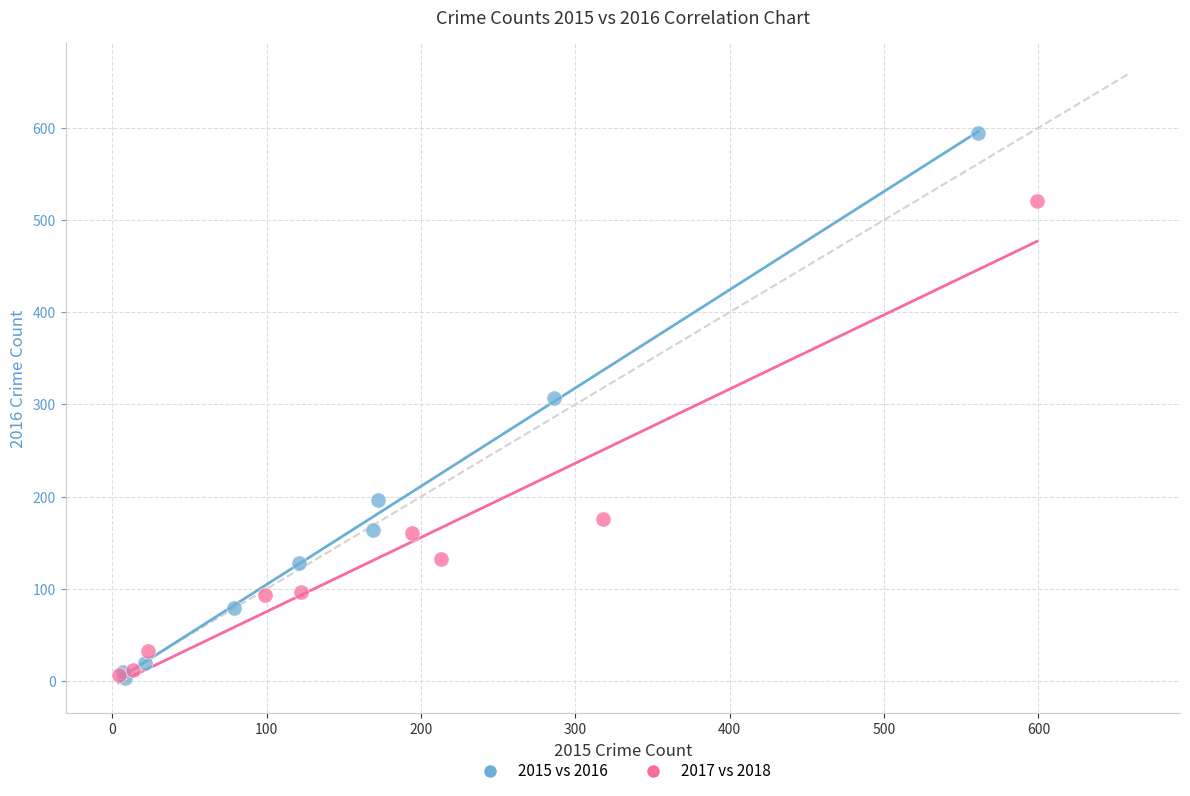

Which series has the widest spread of Y values?

2015 vs 2016